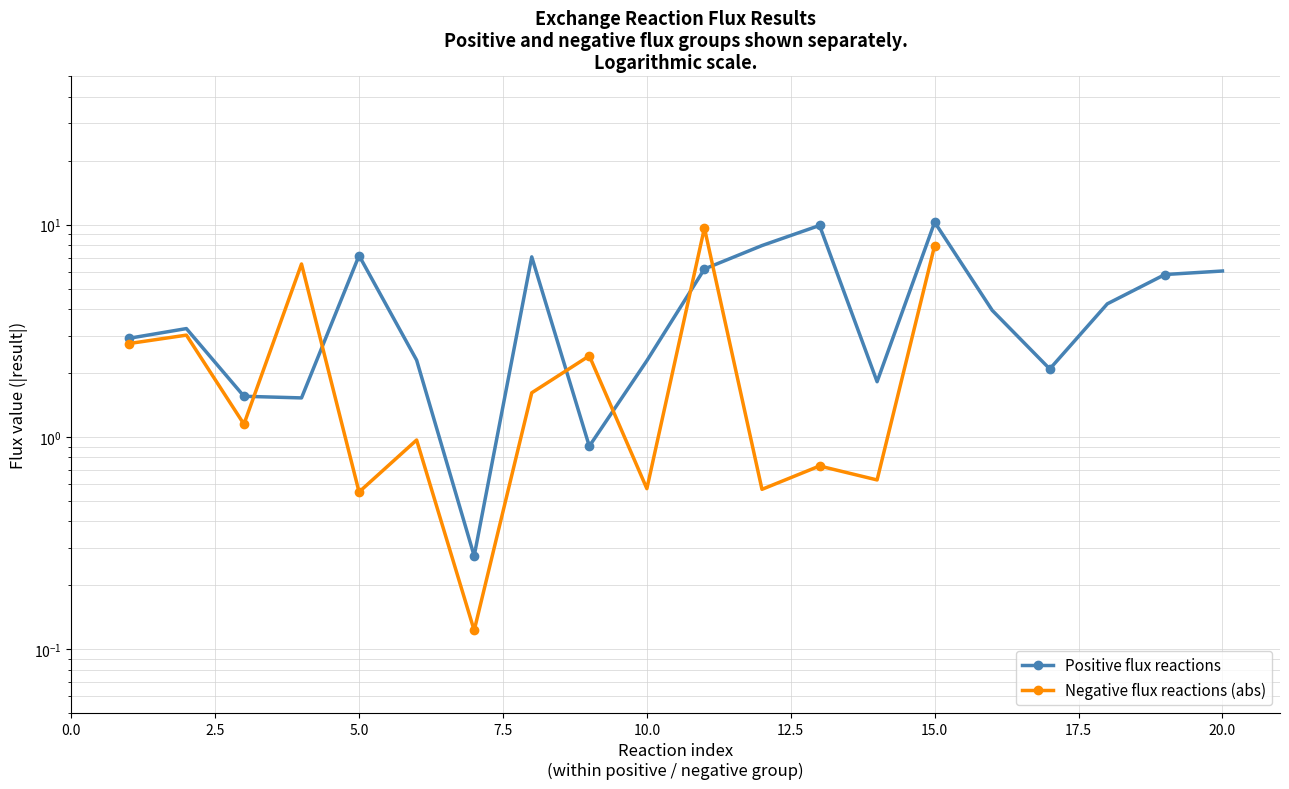

How many values are below 3?

9